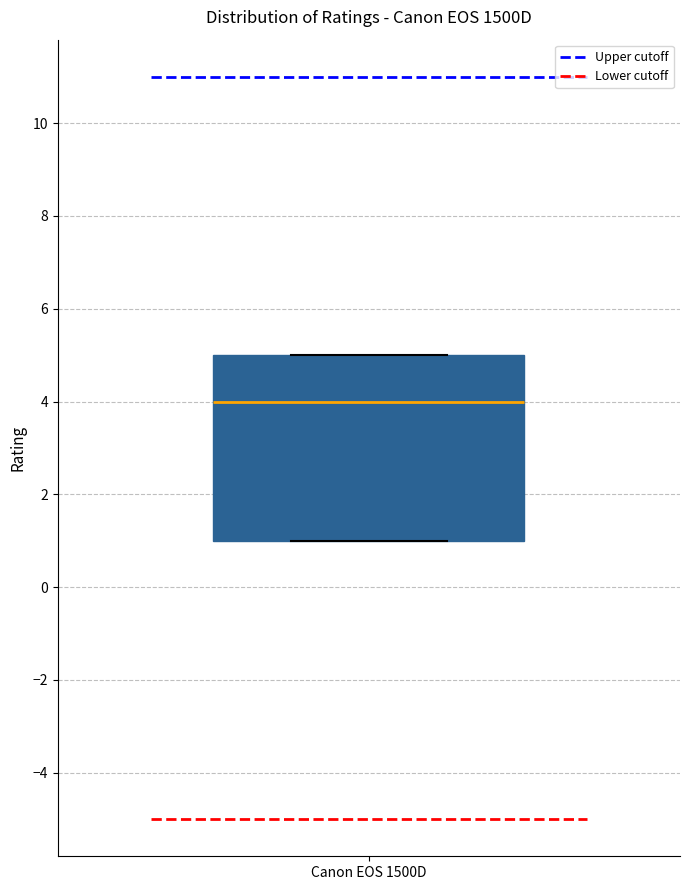

Where is the upper edge of the box for Canon EOS 1500D on the y-axis? The values are not printed on the chart, so give them approximately, as read against the axis.

5